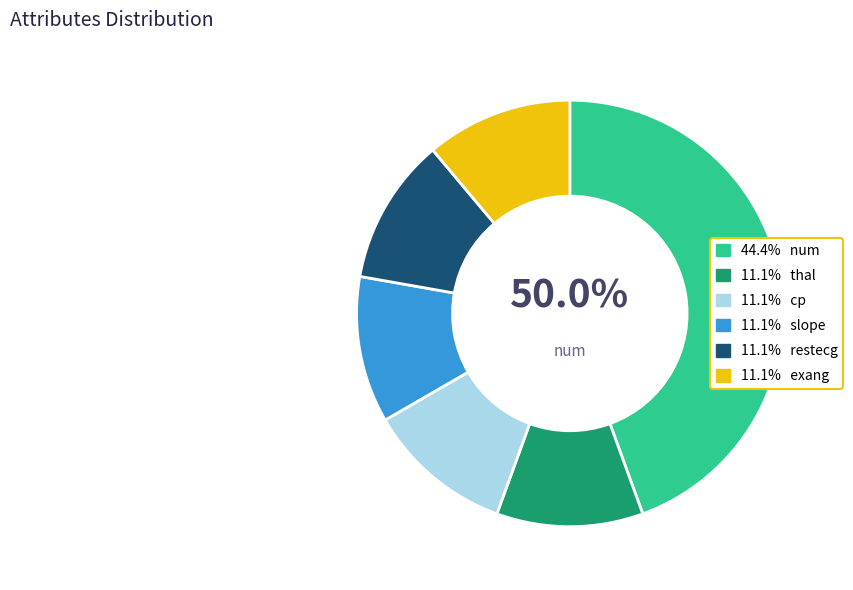

True or false: thal accounts for 24% of the total.

False